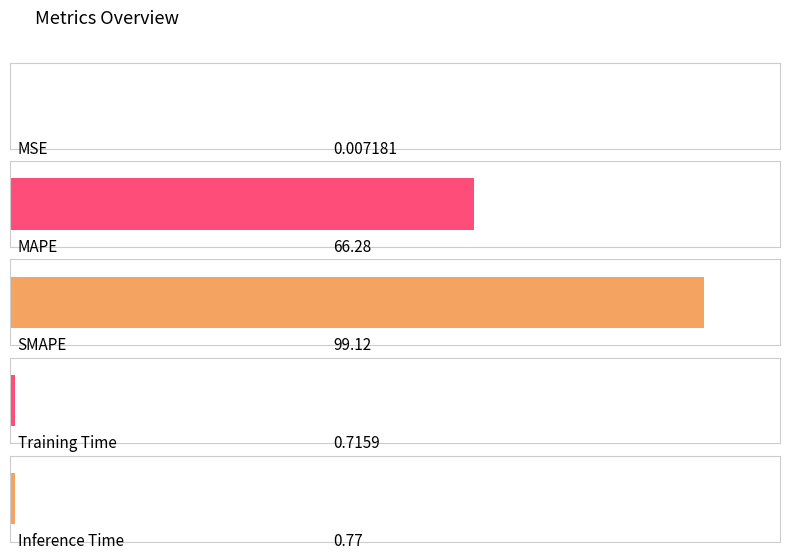

Which has a higher value, MAPE or Inference Time?

MAPE